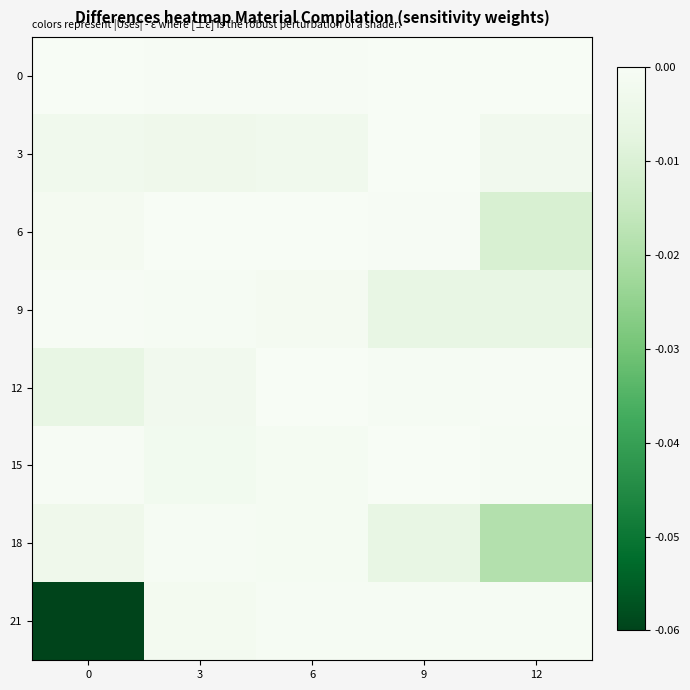

Which series changed the most between 0 and 12?

21